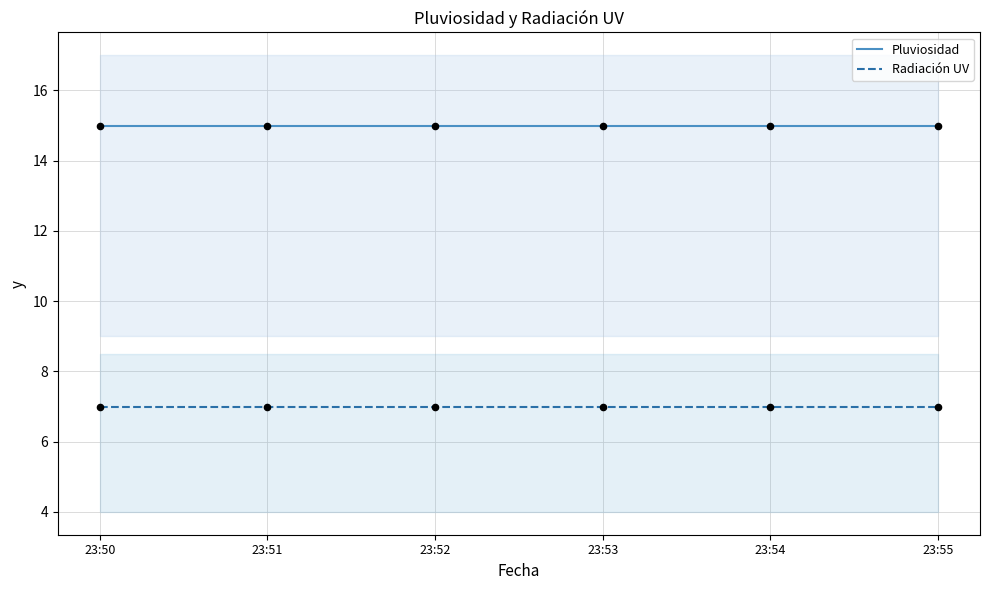

What is the total value across all series at 23:55?

22